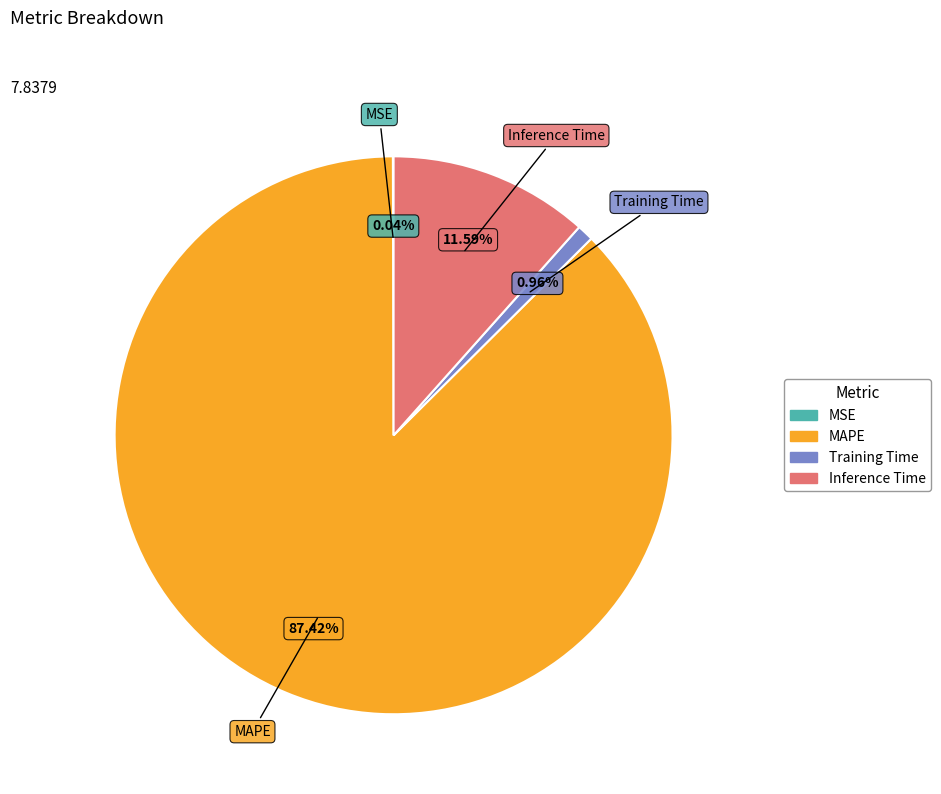

Is there any slice that represents more than half of the pie?

Yes